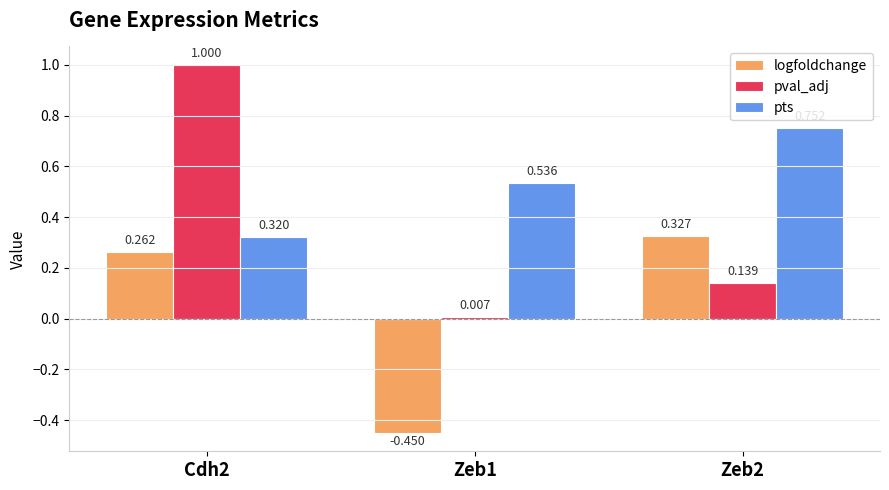

What is the difference between the highest and lowest values at Cdh2?

0.7